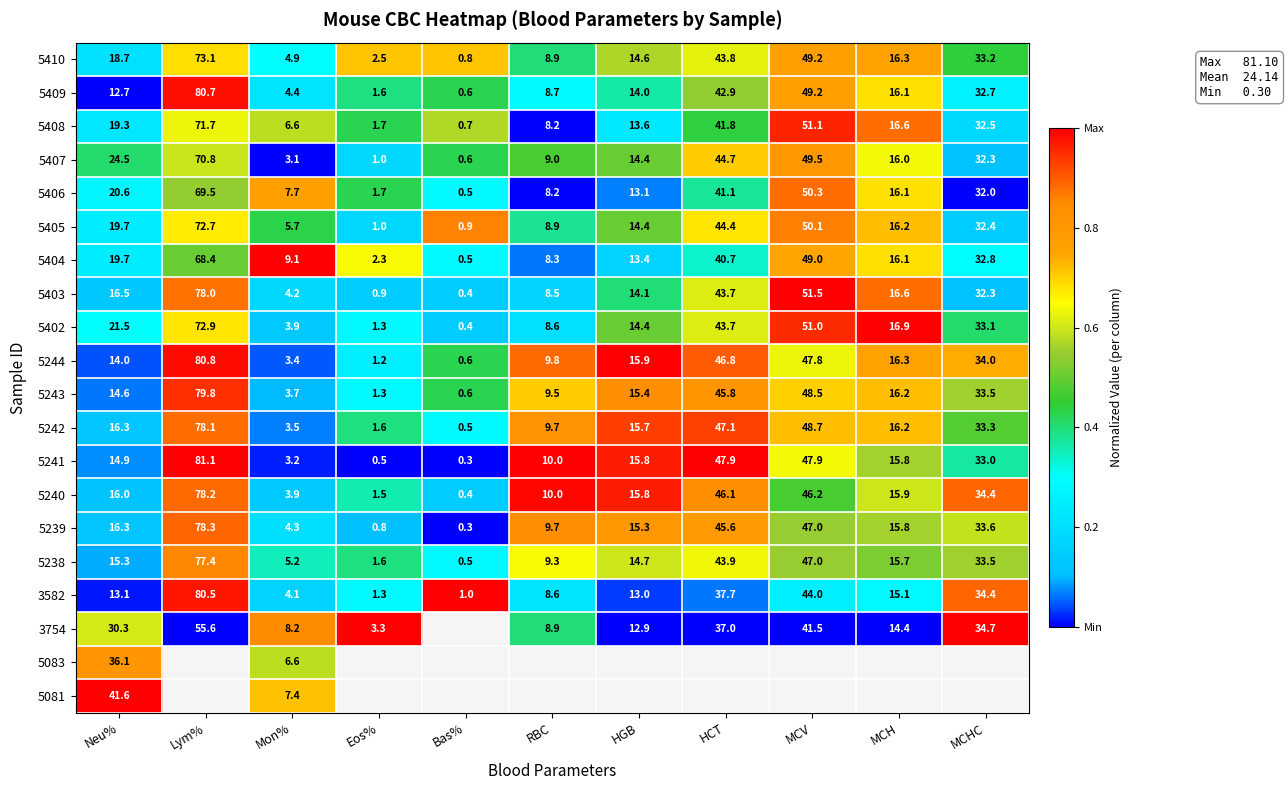

Is the value of 5402 at HGB greater than the value of 5241 at Lym%?

No